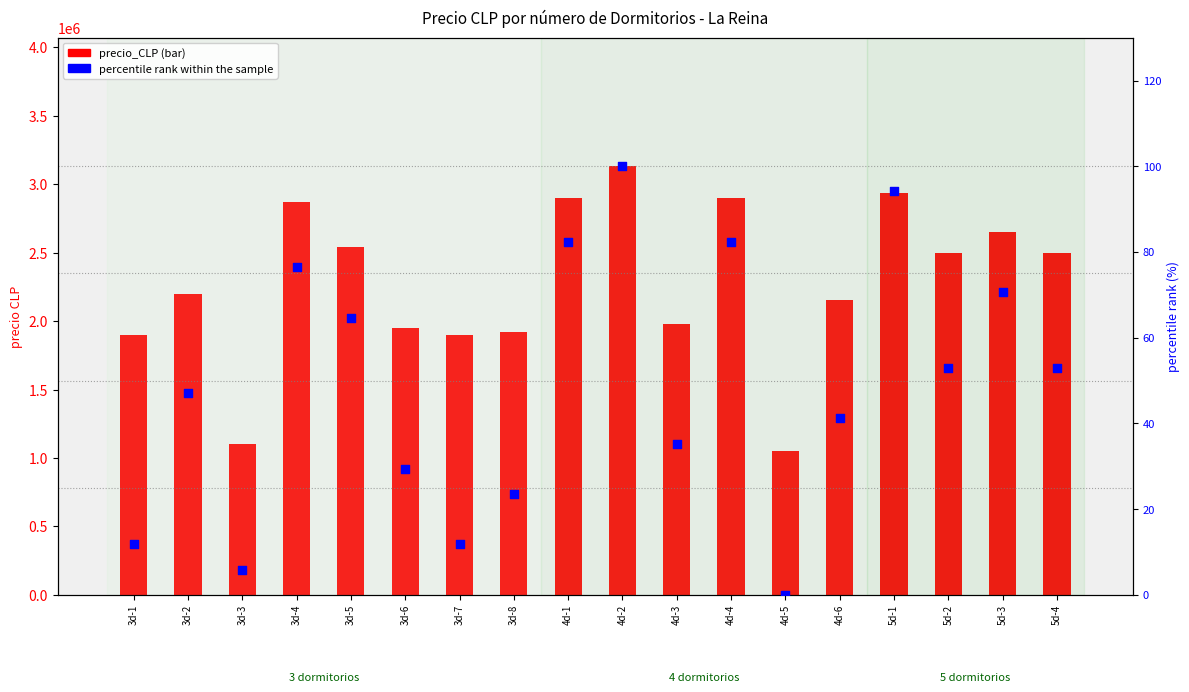

What are all the series names shown in the legend?

precio_CLP, percentile rank within the sample